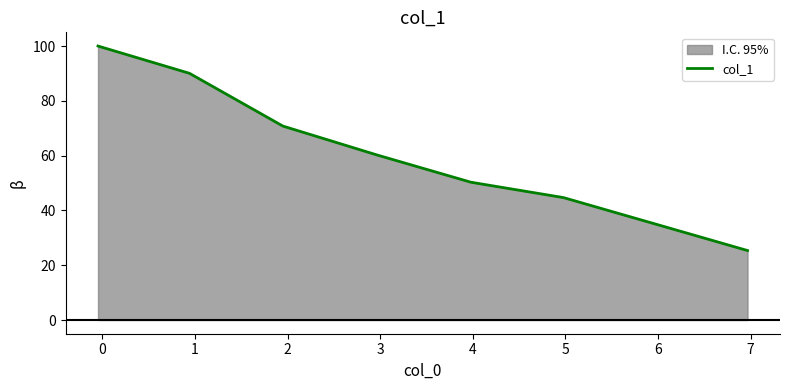

What is the sum of all values?

441.4